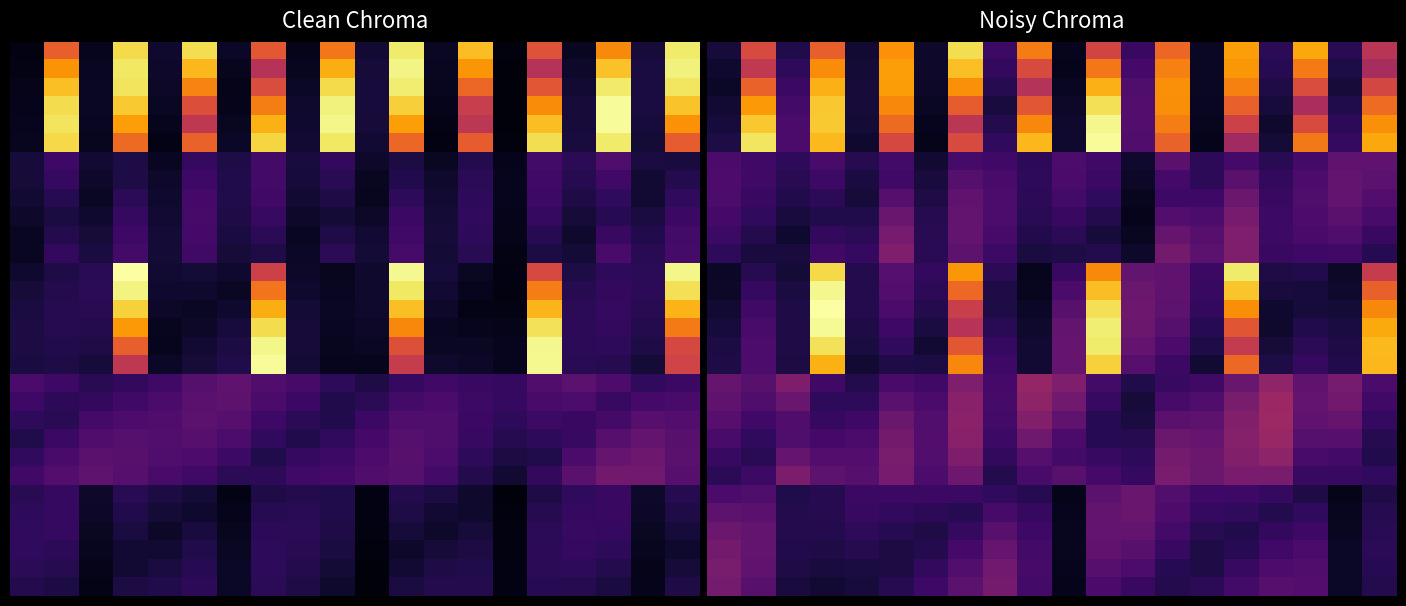

At which category is the sum across all series the highest?

11